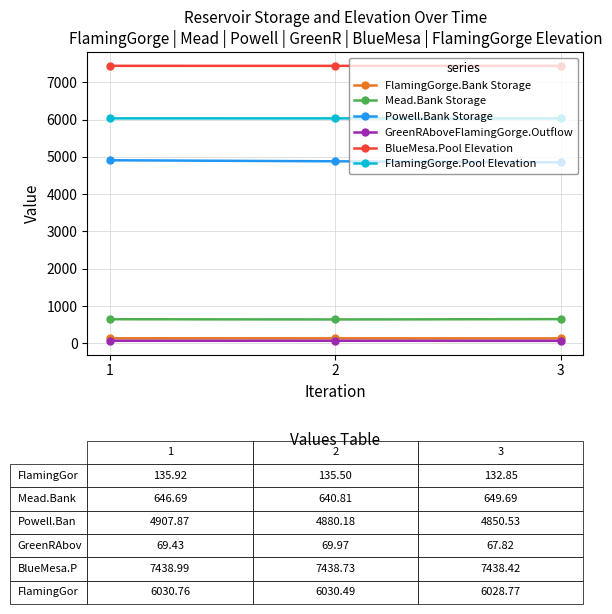

Does the chart display data point markers on the line(s)?

Yes